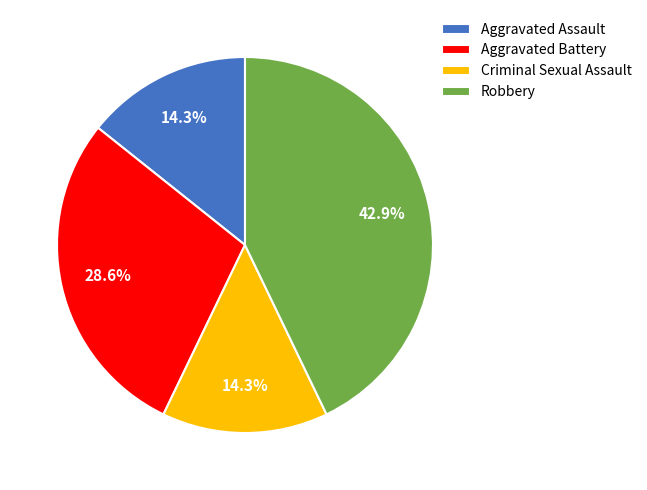

Which has a higher value, Criminal Sexual Assault or Robbery?

Robbery